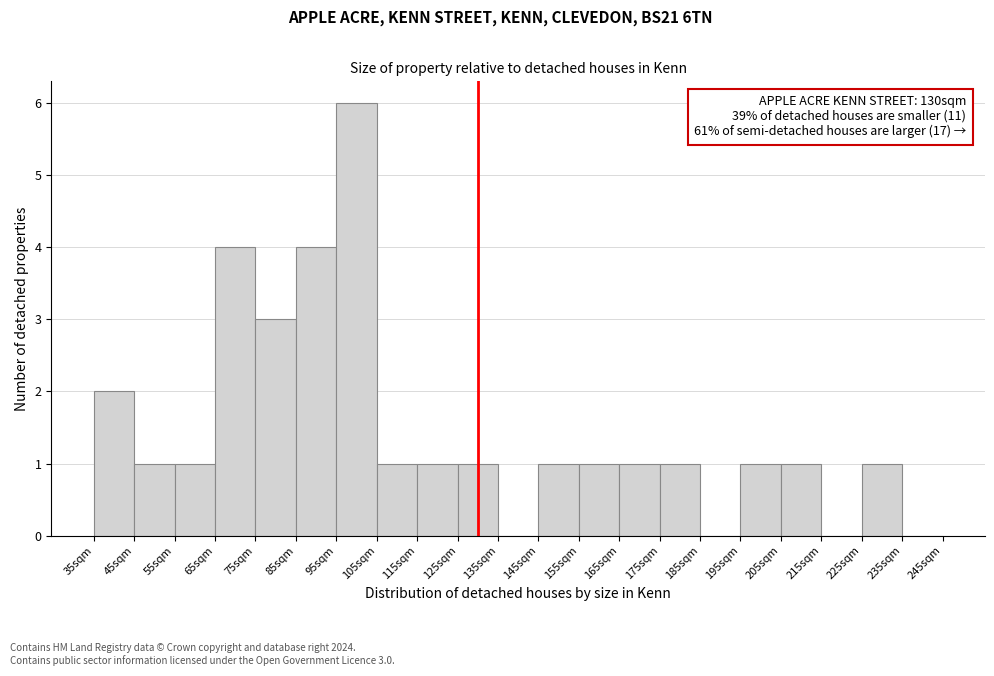

Which range on the x-axis has the tallest bar?

95 to 105